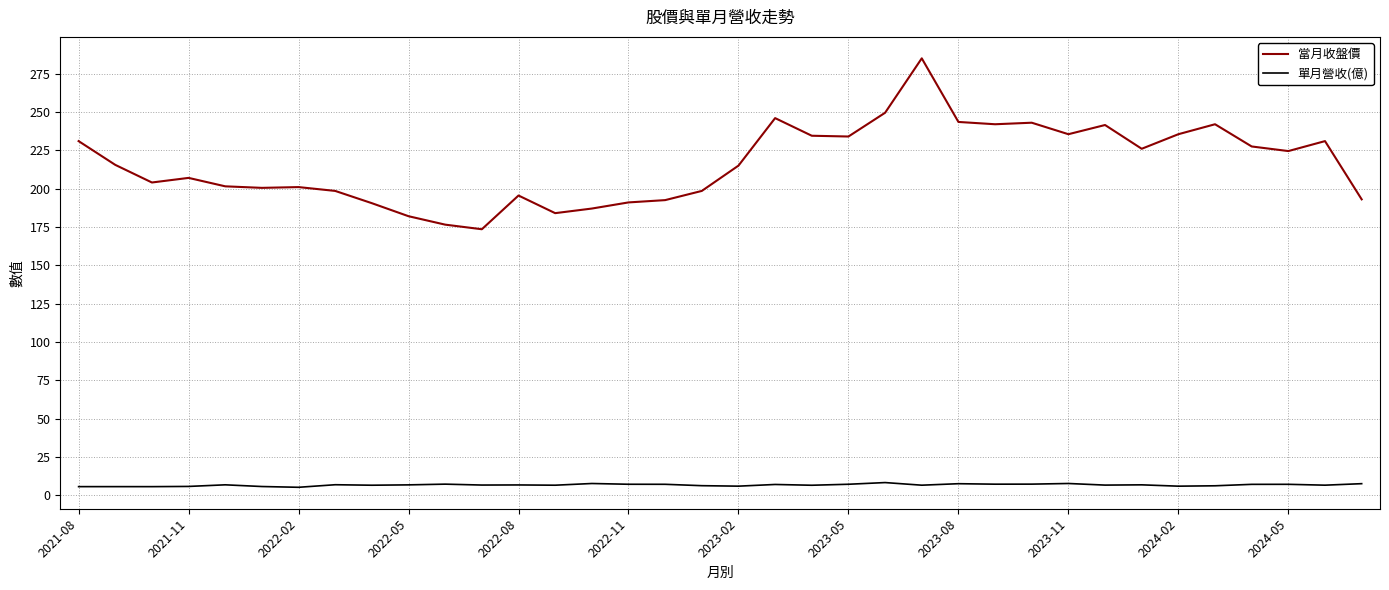

In 當月收盤價, how many points are higher than both neighbors (excluding endpoints)?

9